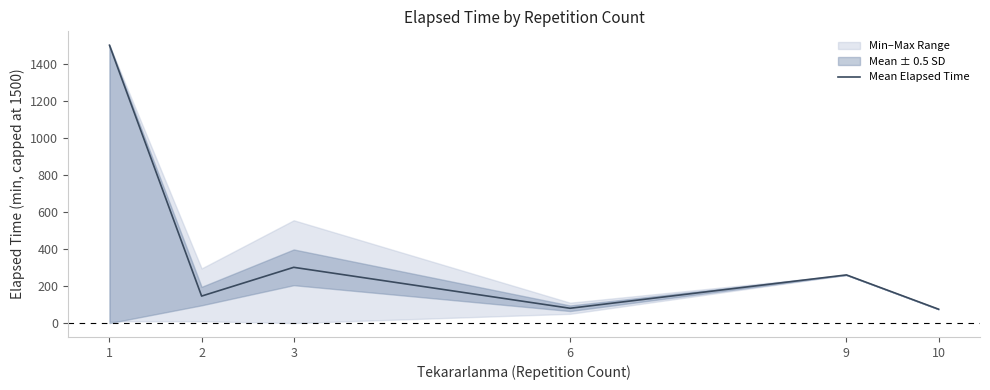

Rank the categories by value from highest to lowest.

1, 3, 9, 2, 6, 10